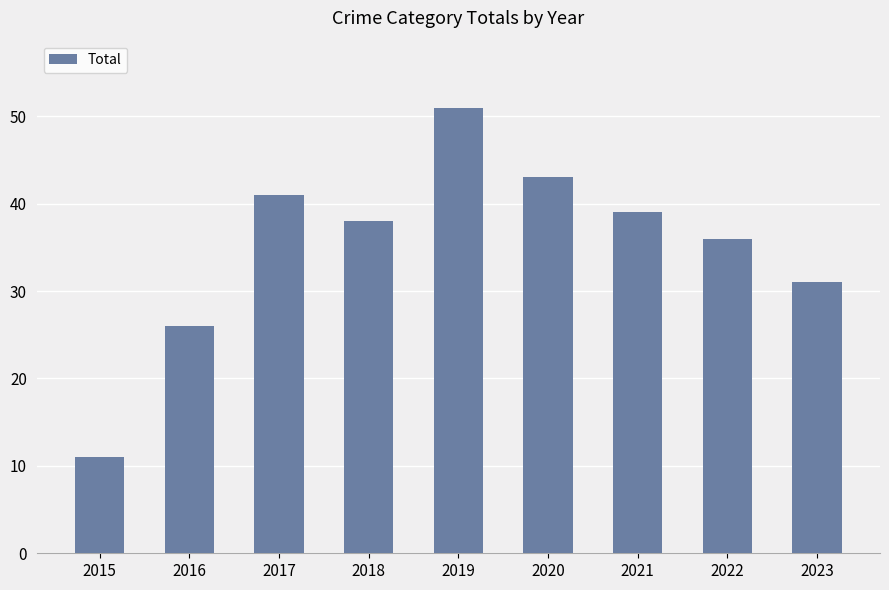

What is the difference between the values at 2022 and 2023?

5